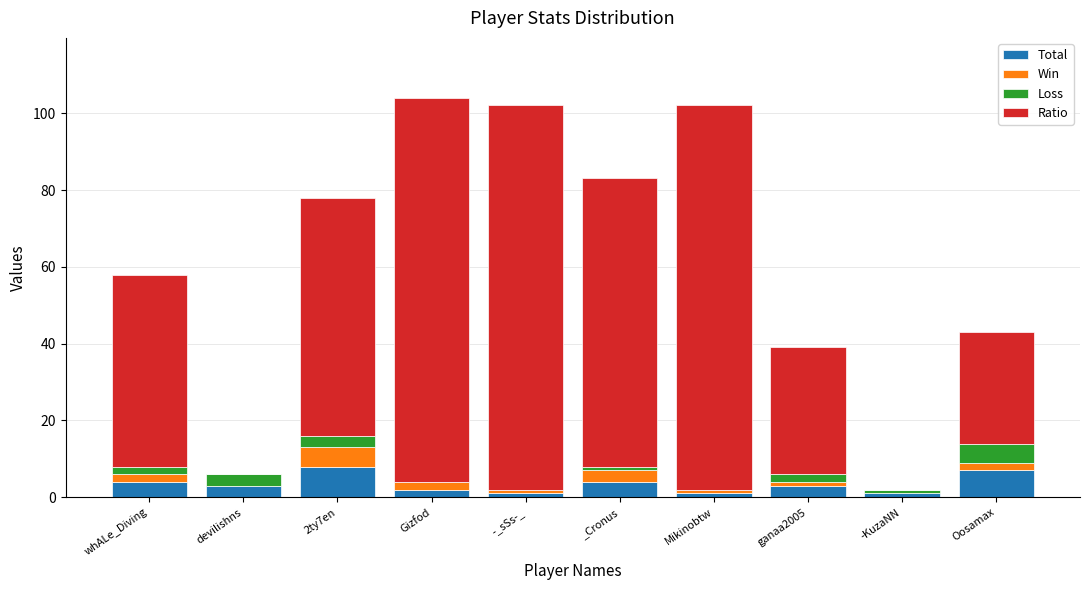

What is the highest value of the Total series?

8